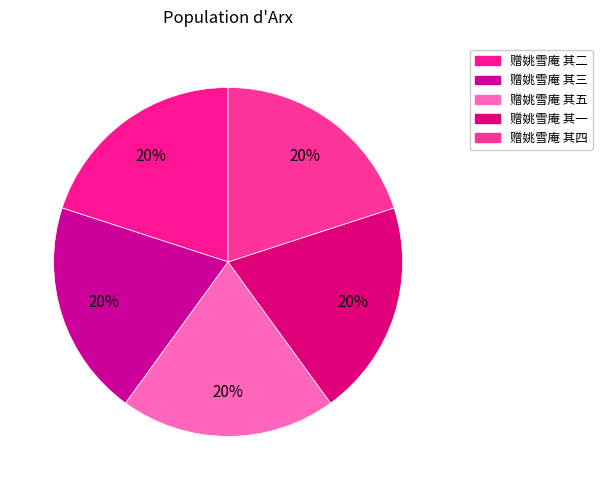

Count the number of slices in the pie.

5